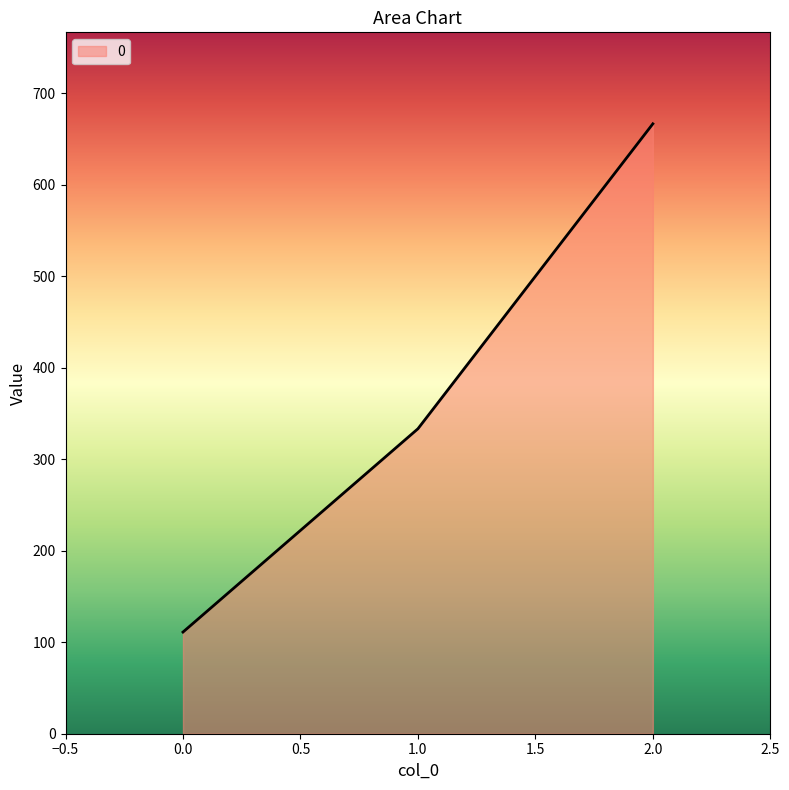

Rank the categories by value from lowest to highest.

0.0, 1.0, 2.0